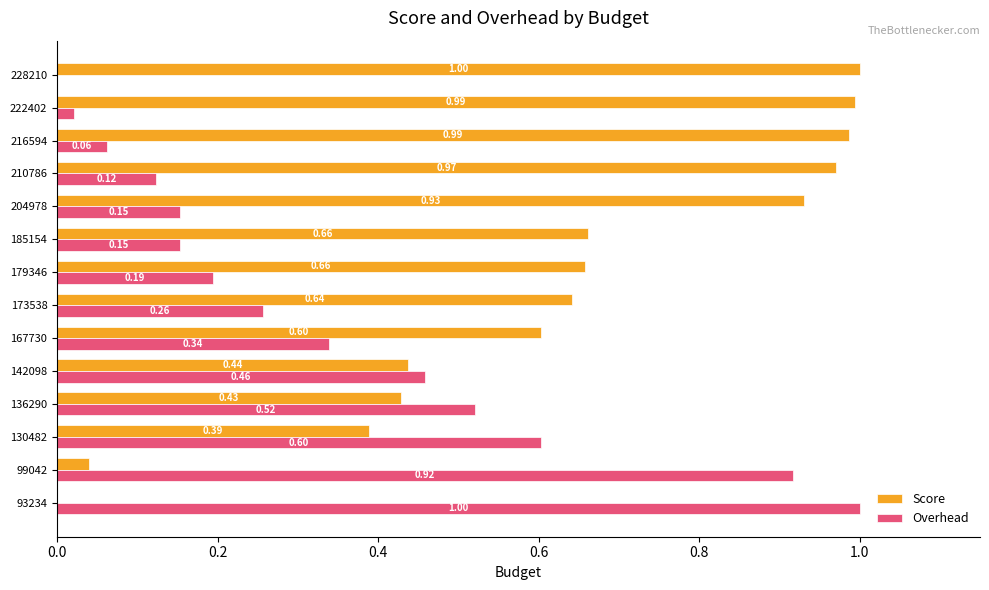

At which category is the sum across all series the highest?

210786